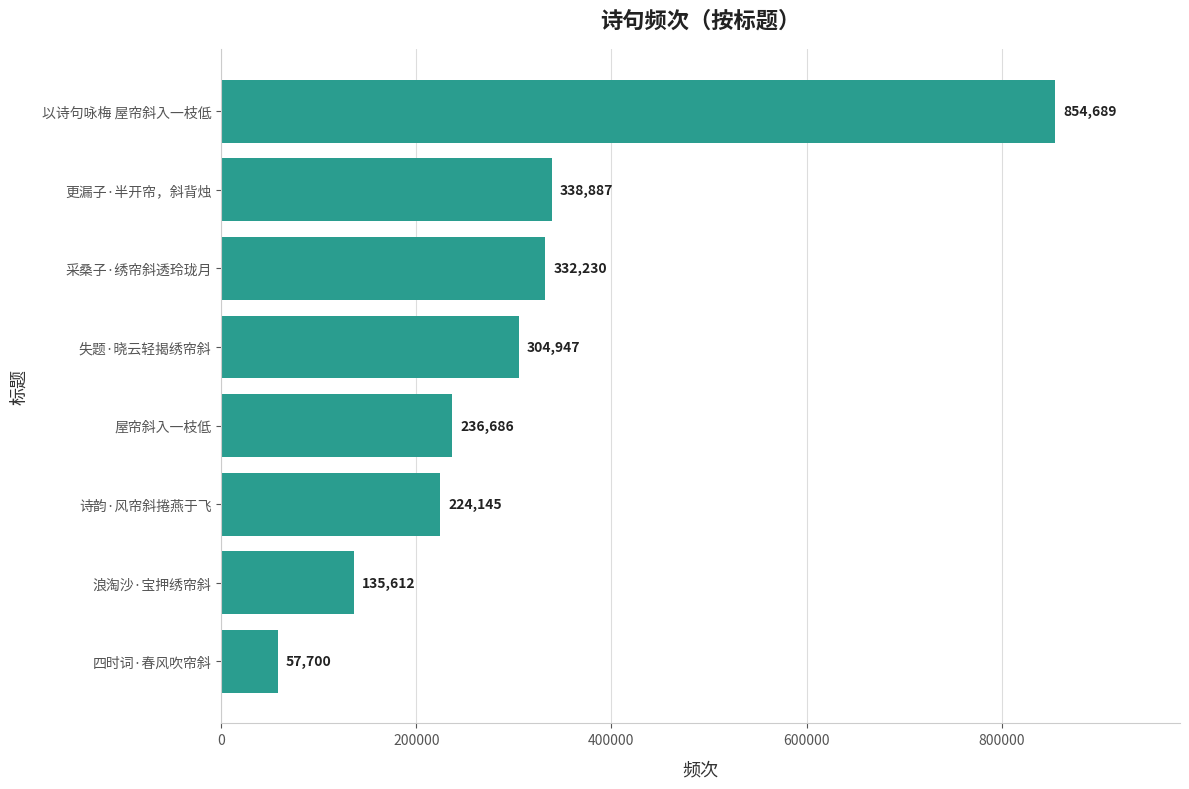

Count the number of data series in this chart.

1